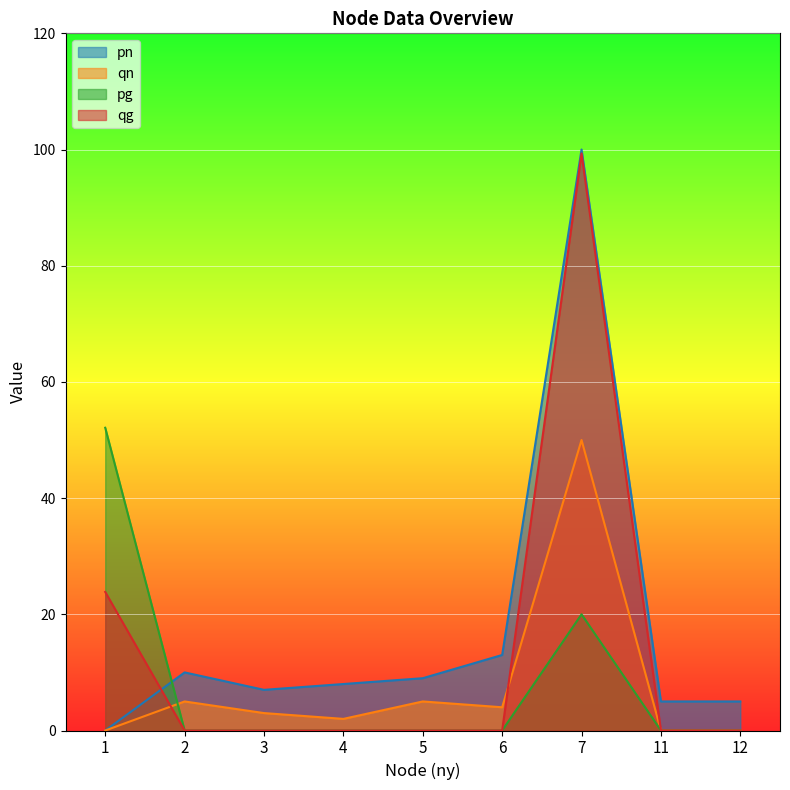

Between 1 and 2, which series saw the biggest shift?

pg